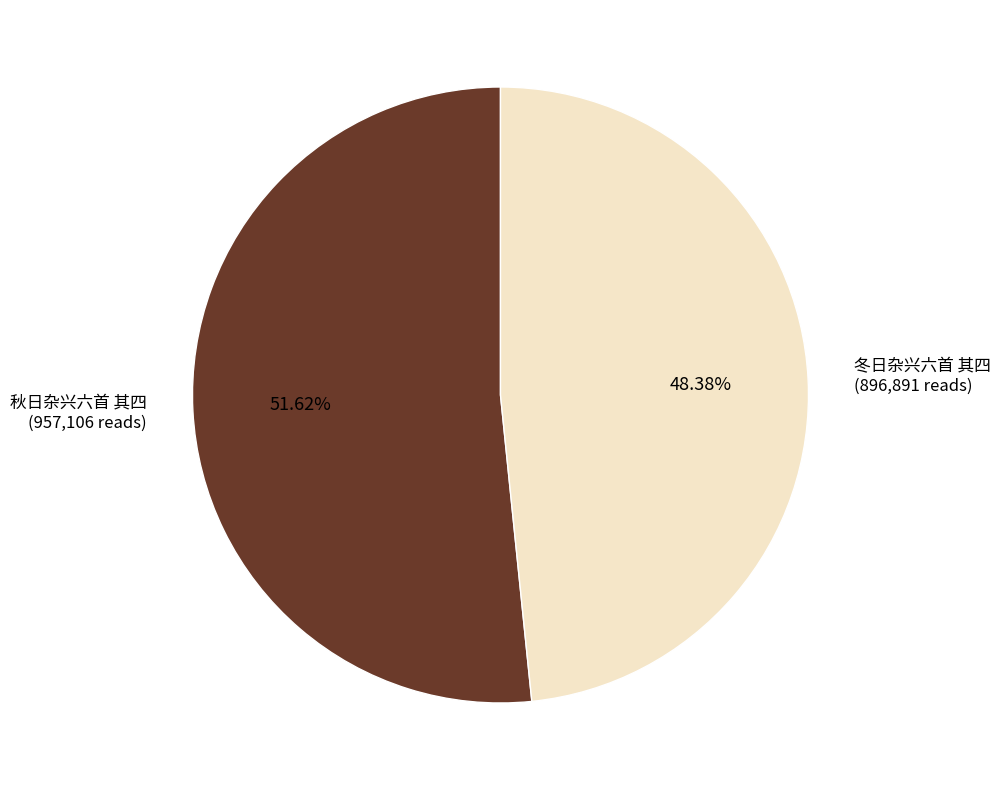

What is the ratio of the value at 秋日杂兴六首 其四 to the value at 冬日杂兴六首 其四?

1.1